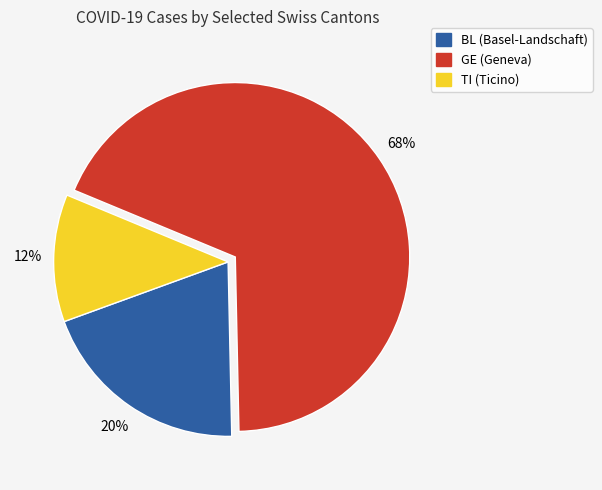

To the nearest percent, what percentage of the pie is TI?

12%